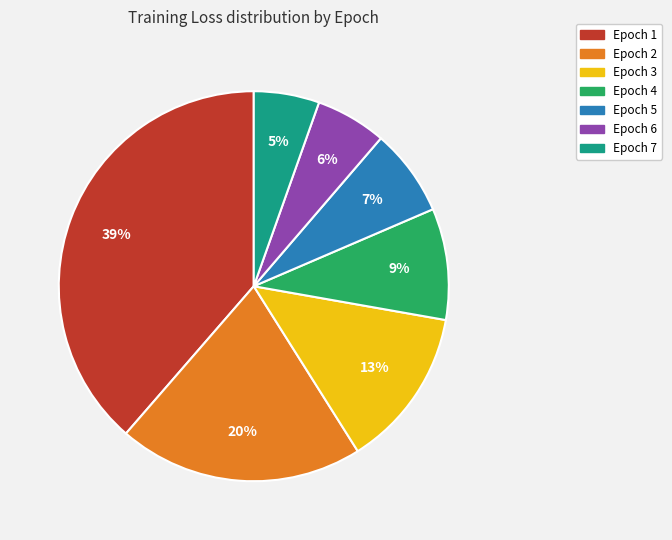

Count the number of slices in the pie.

7